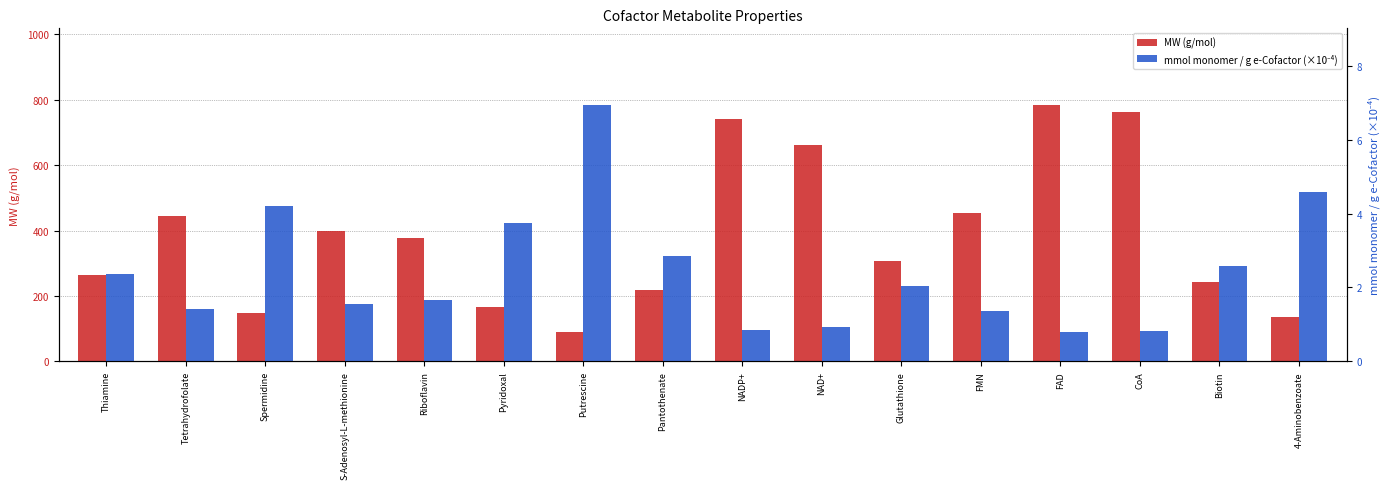

How many bars are there in each group?

2